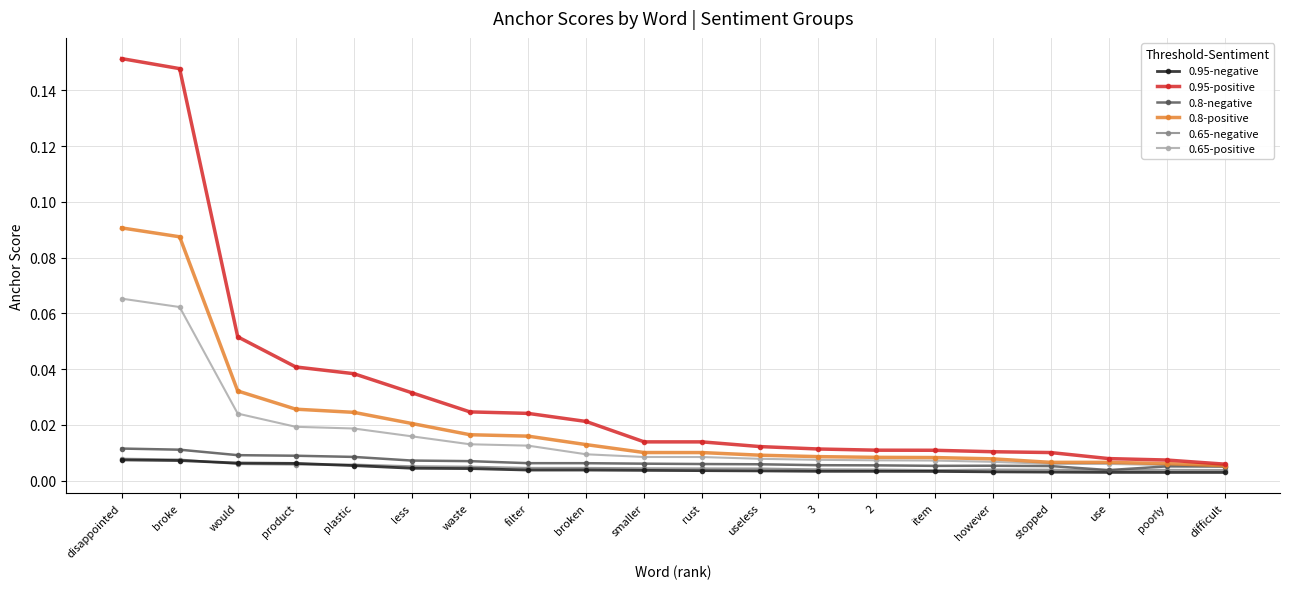

What is the label of the 15th point from the right?

less